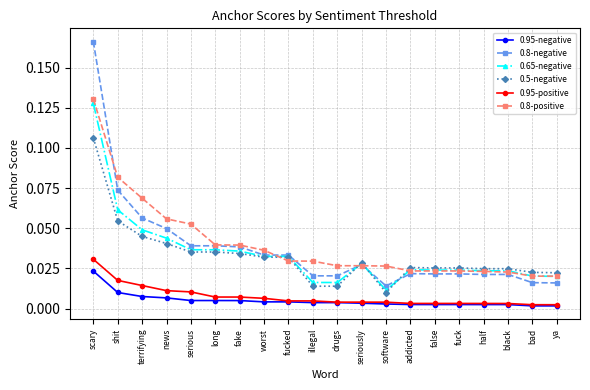

The value of 0.8-positive at fake is 0.0. True or false?

True